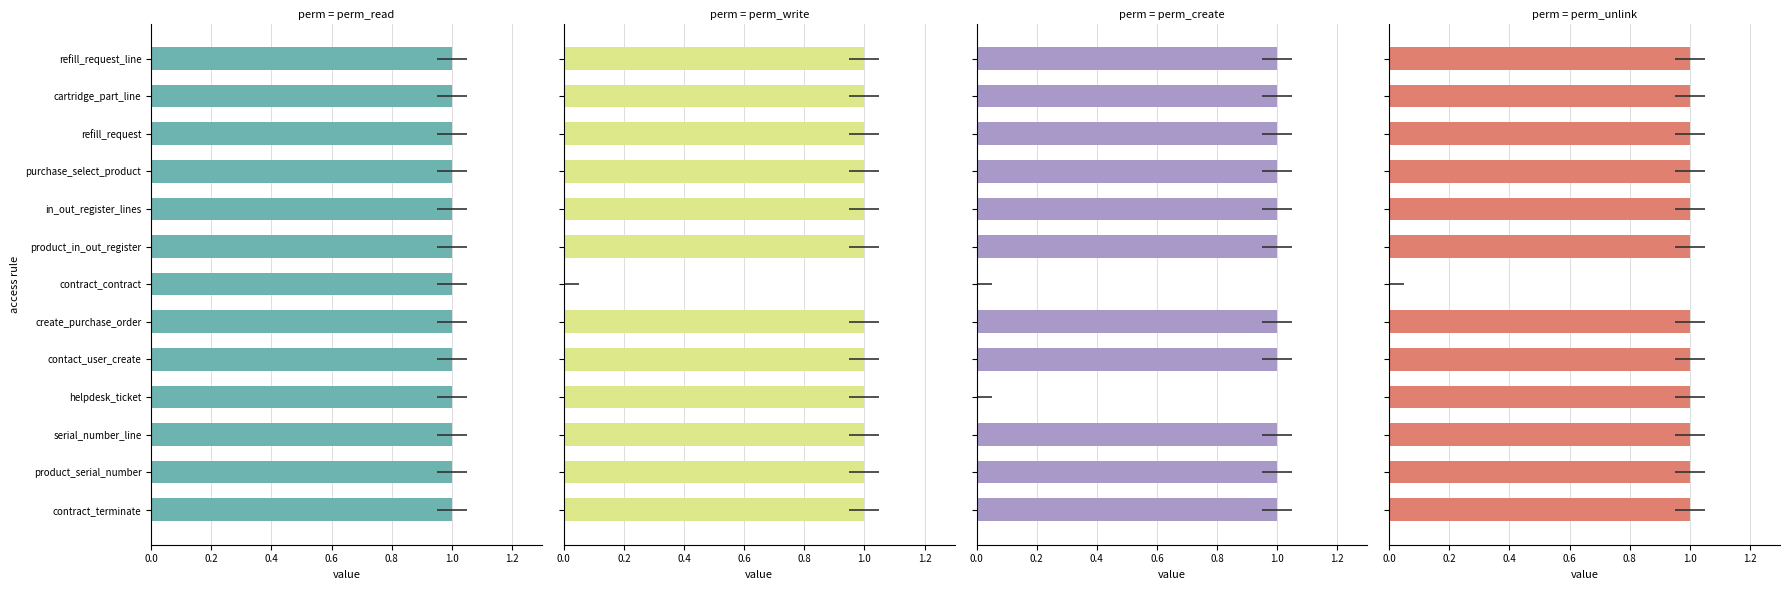

How many distinct data groups are displayed?

4